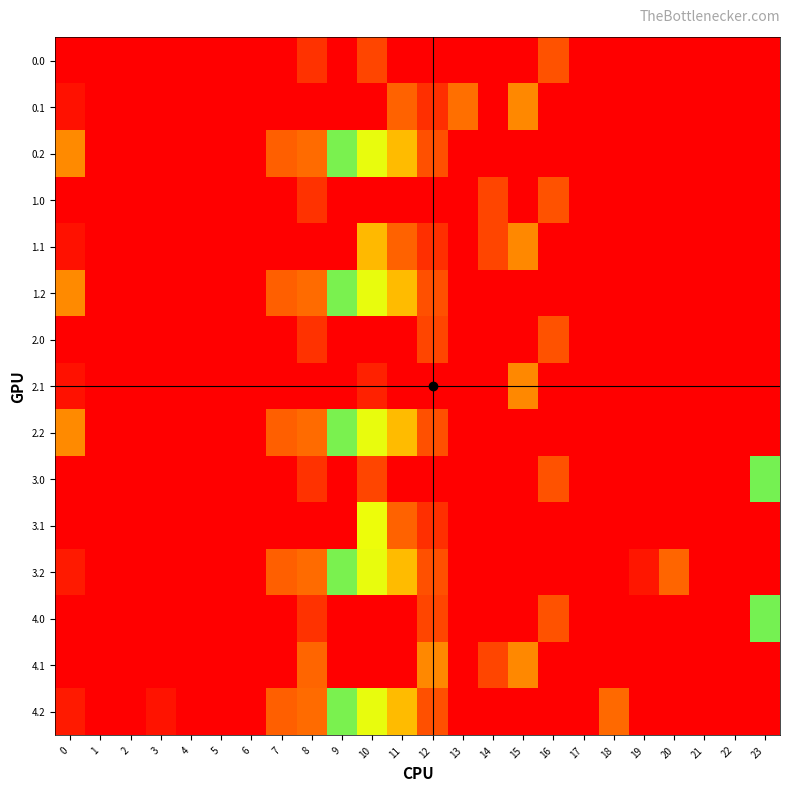

How many data points does each series have?

24